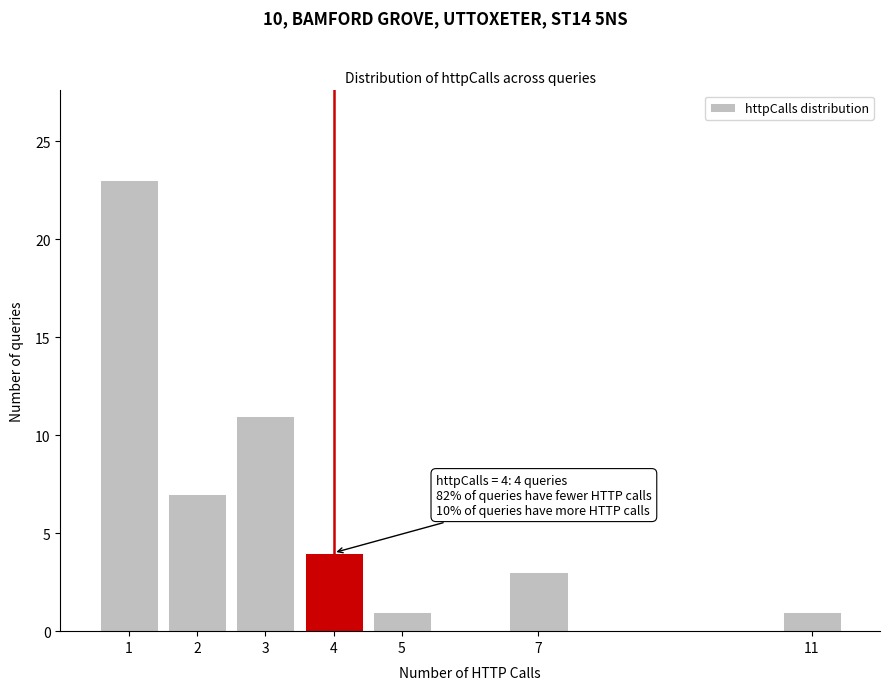

Reading left to right, extract all data points from this chart.

1=23	2=7	3=11	4=4	5=1	7=3	11=1